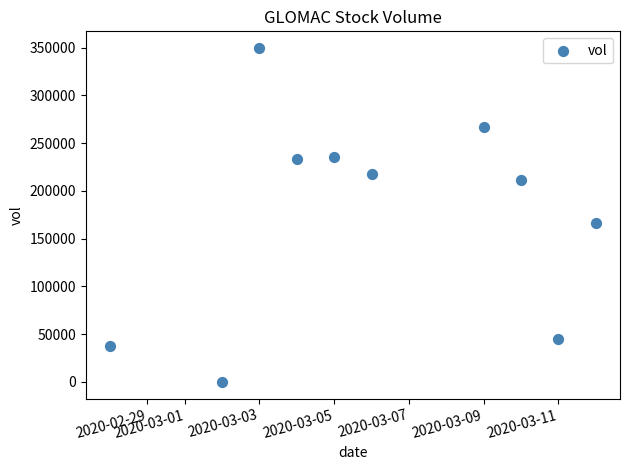

What Y value in the scatter plot is closest to 174850?

166100